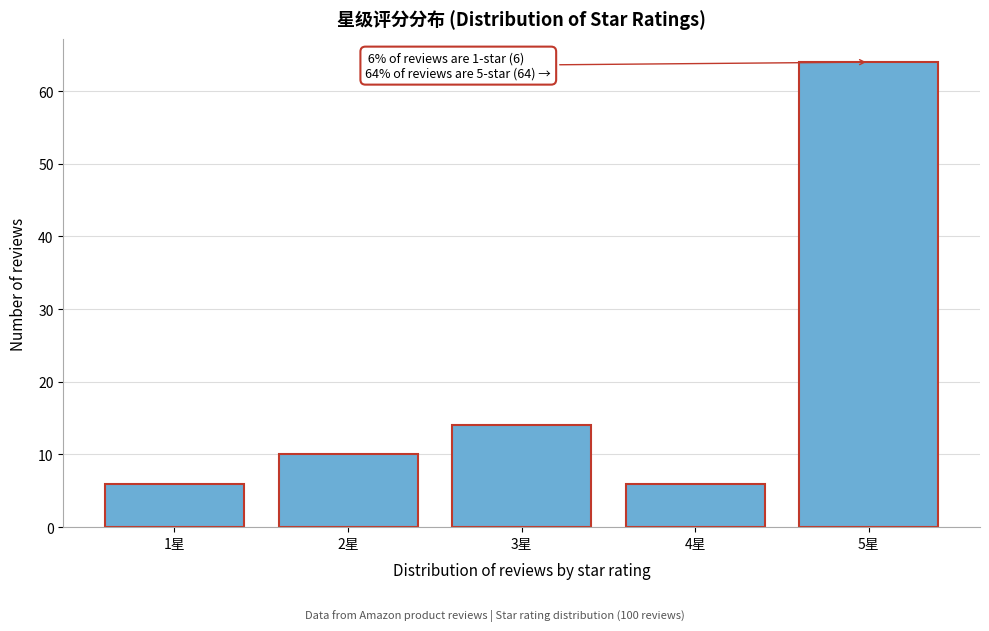

Reading left to right, transcribe all the data shown in this chart.

6	10	14	6	64